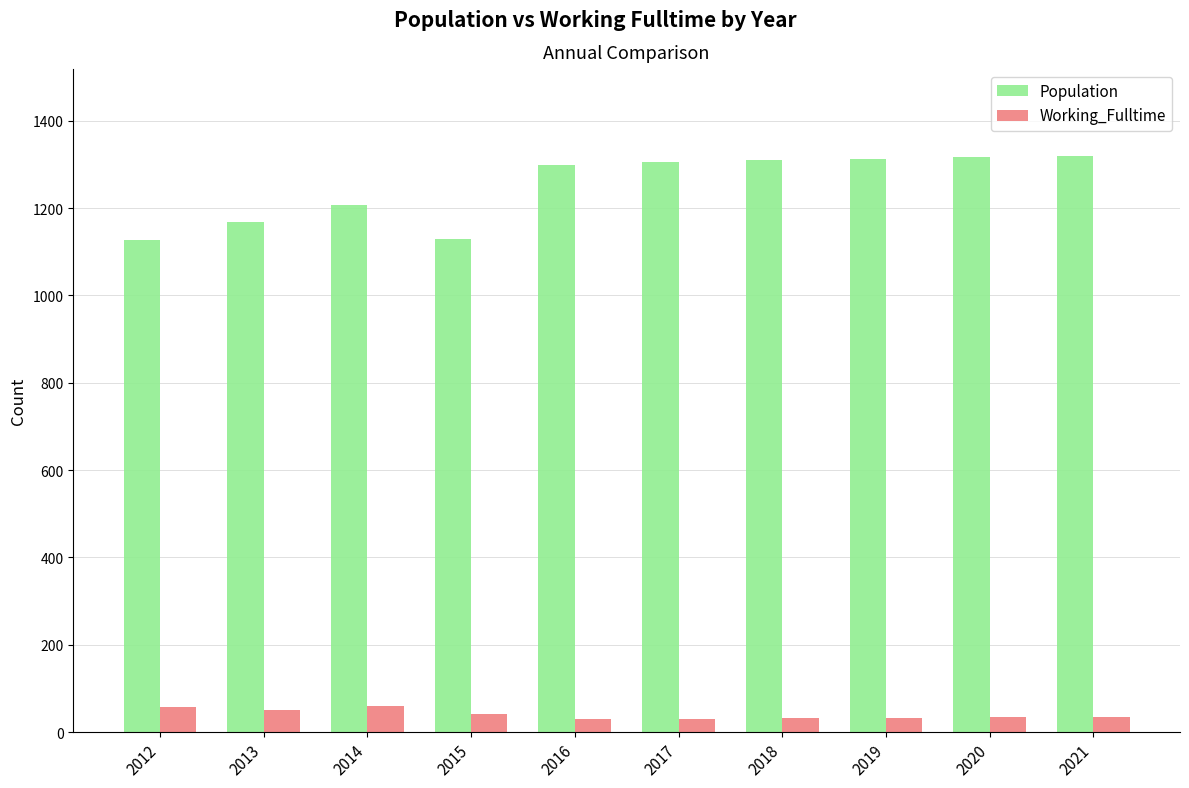

What is the greatest value displayed?

1320